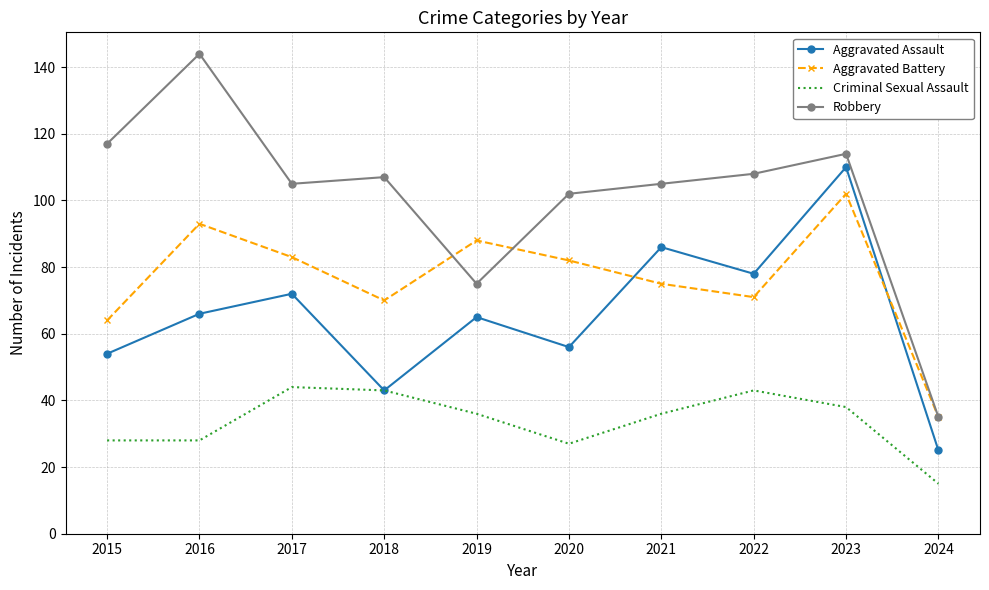

The value of Robbery at 2024 is 58. True or false?

False